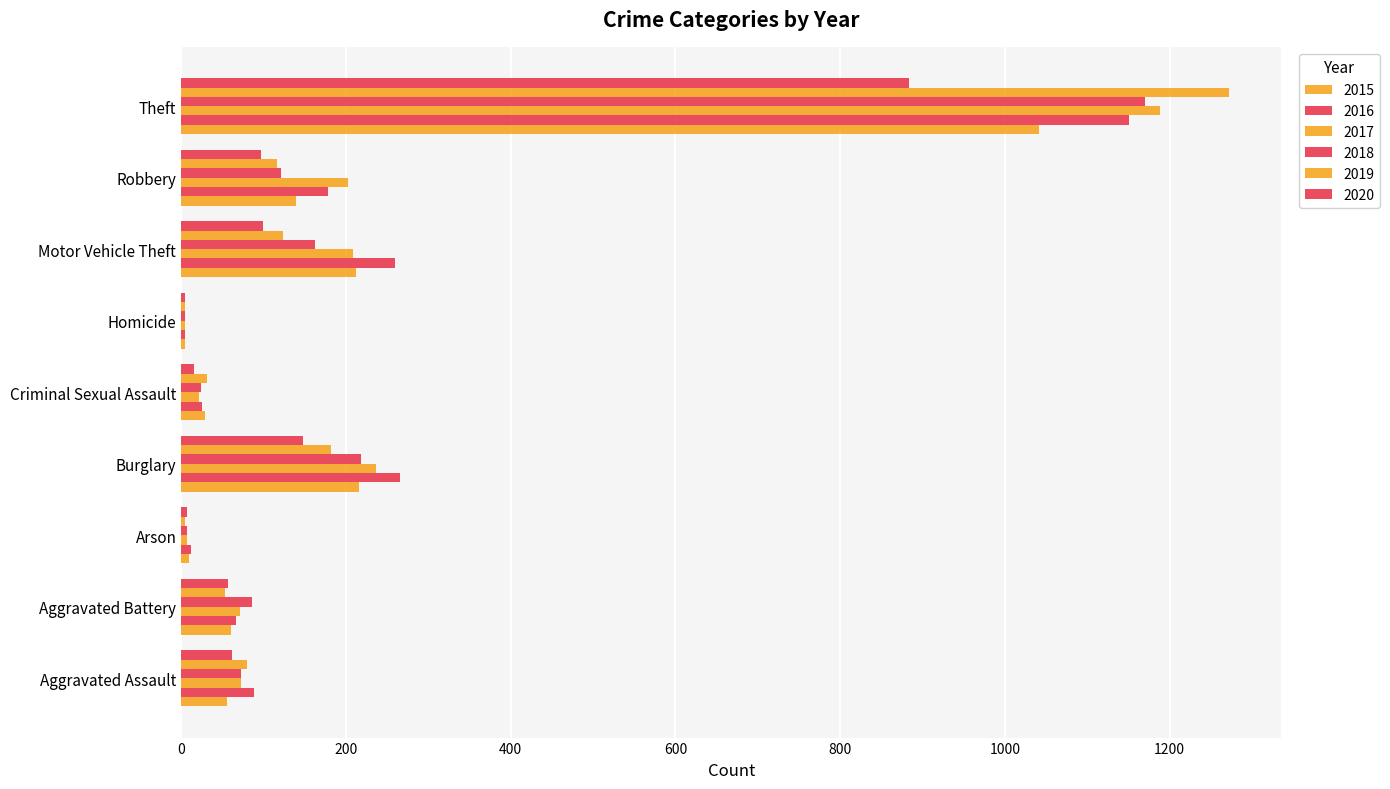

What value does the 2015 series have at Theft, to the nearest 100?

1000